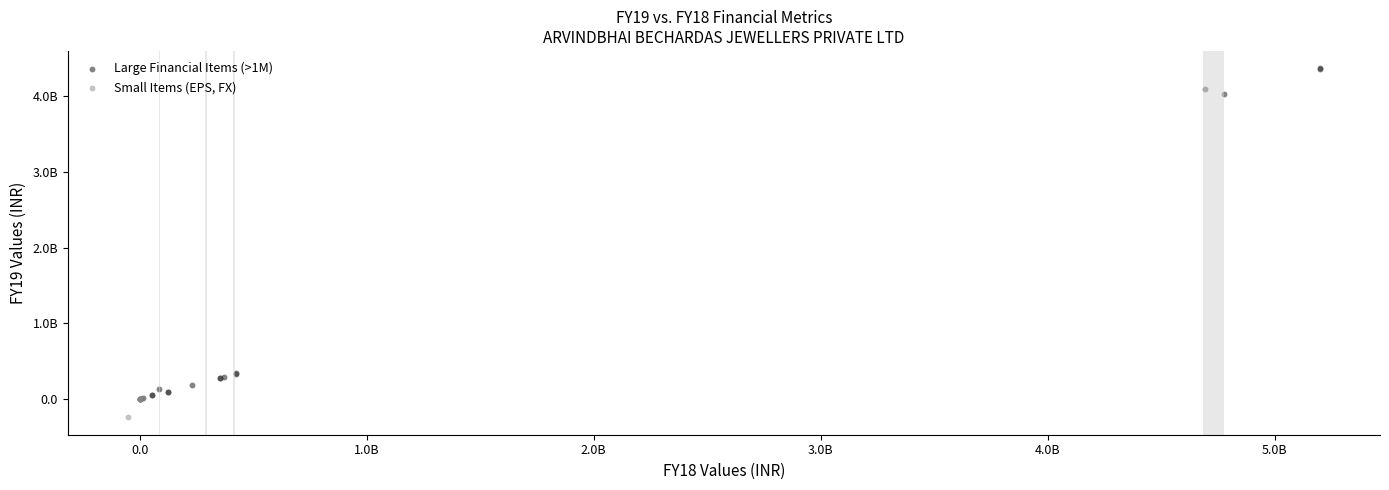

What are all the series names shown in the legend?

Large Financial Items (>1M), Small Items (EPS, FX)